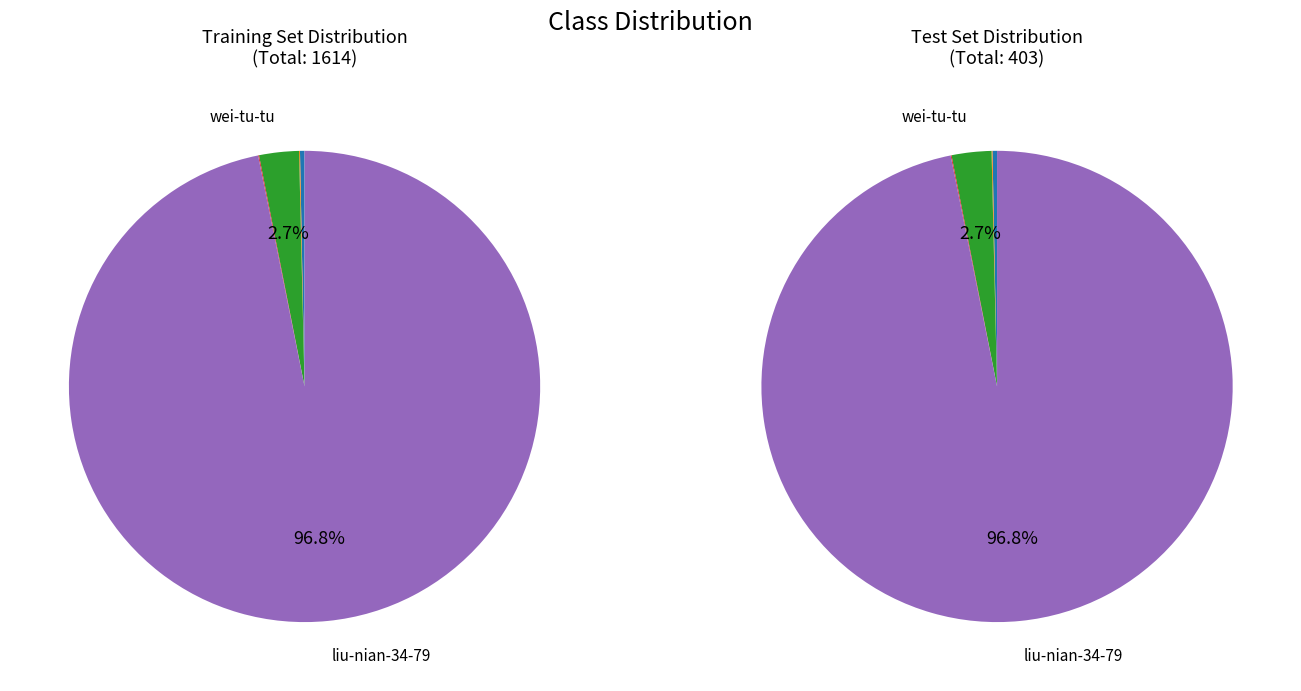

Count the number of slices in the pie.

5